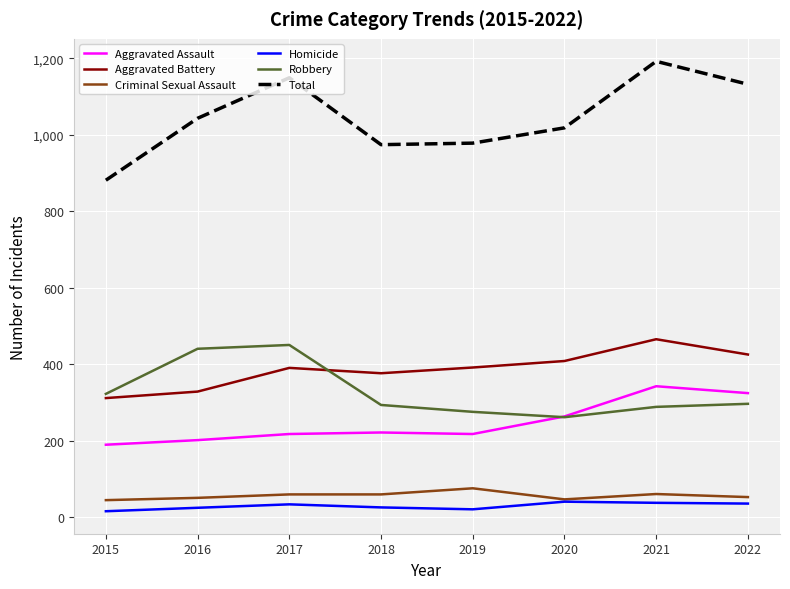

What is the difference between the highest and lowest values at 2018?

949